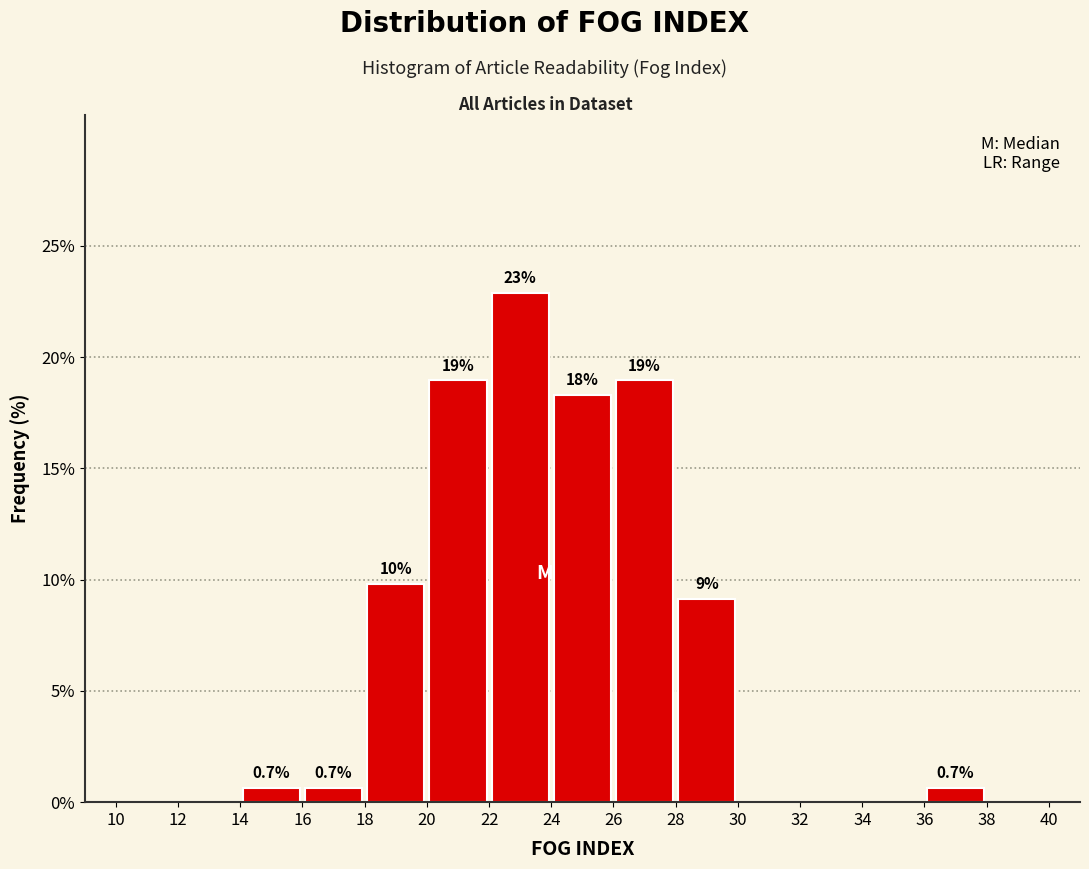

Which range on the x-axis has the tallest bar?

22 to 24